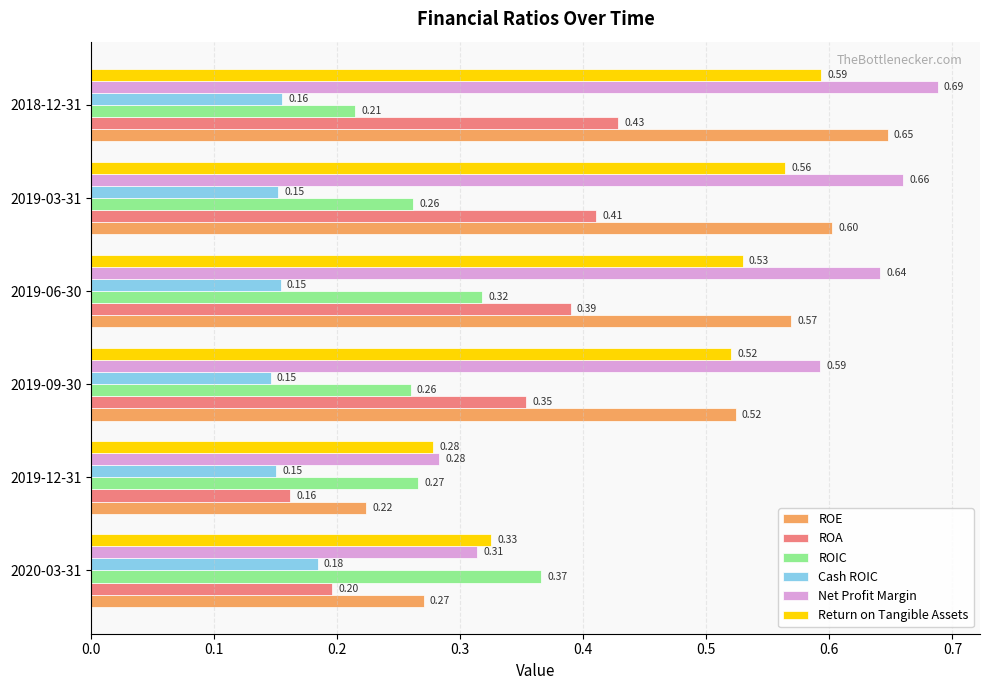

List the labels in order of Return on Tangible Assets value, largest first.

2018-12-31, 2019-03-31, 2019-06-30, 2019-09-30, 2020-03-31, 2019-12-31